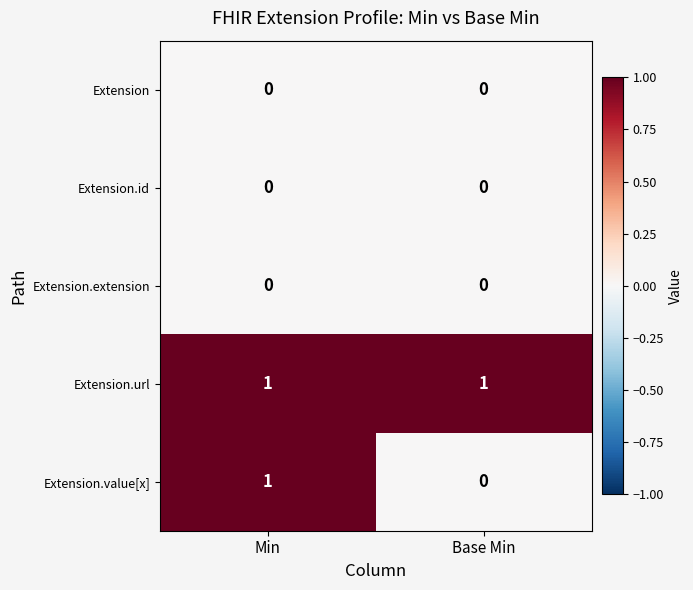

Which series changed the most between Min and Base Min?

Extension.value[x]